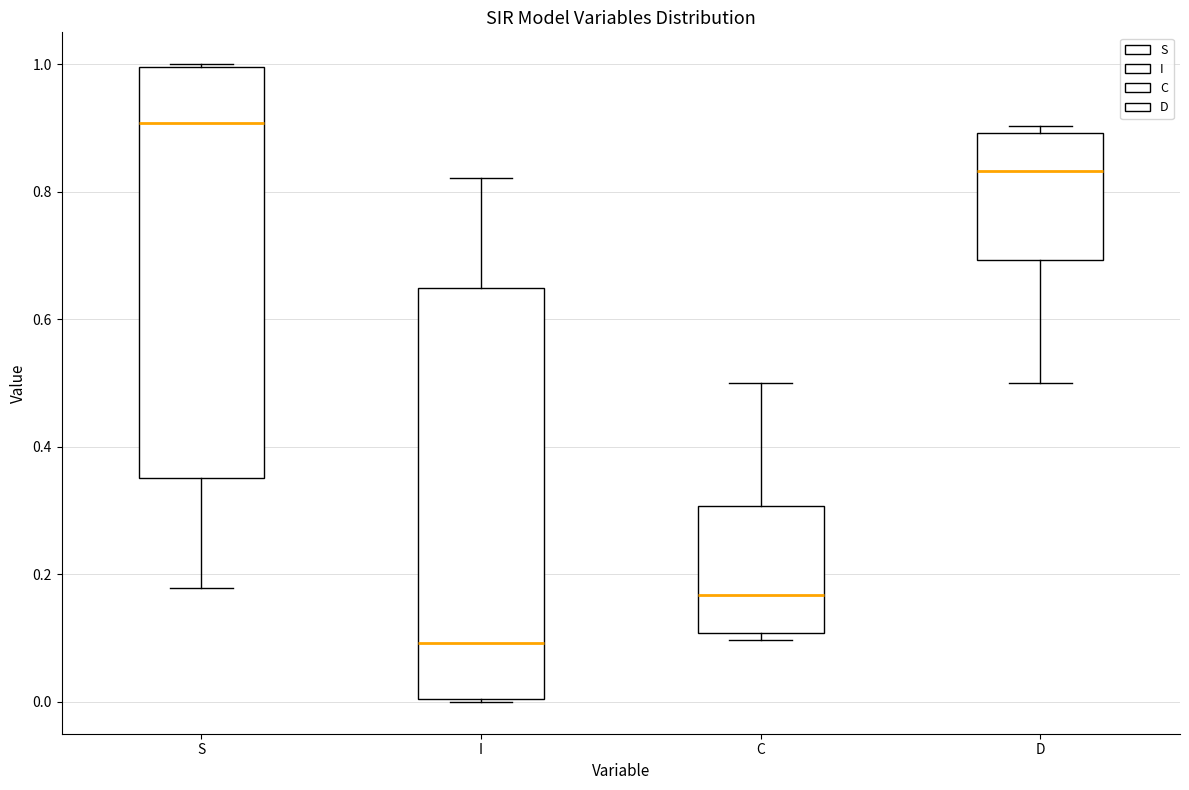

Where does the median line of the box for I sit on the y-axis? The values are not printed on the chart, so give them approximately, as read against the axis.

0.10